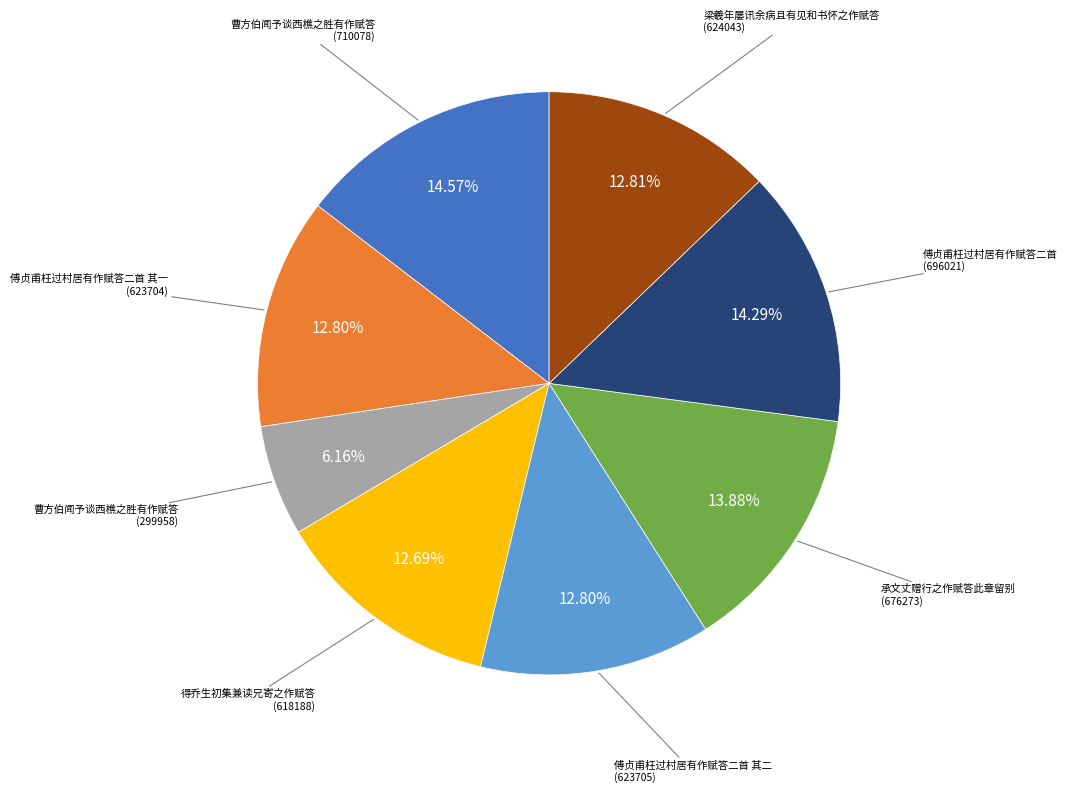

What is the smallest slice in the pie chart?

曹方伯闻予谈西樵之胜有作赋答 (299958)